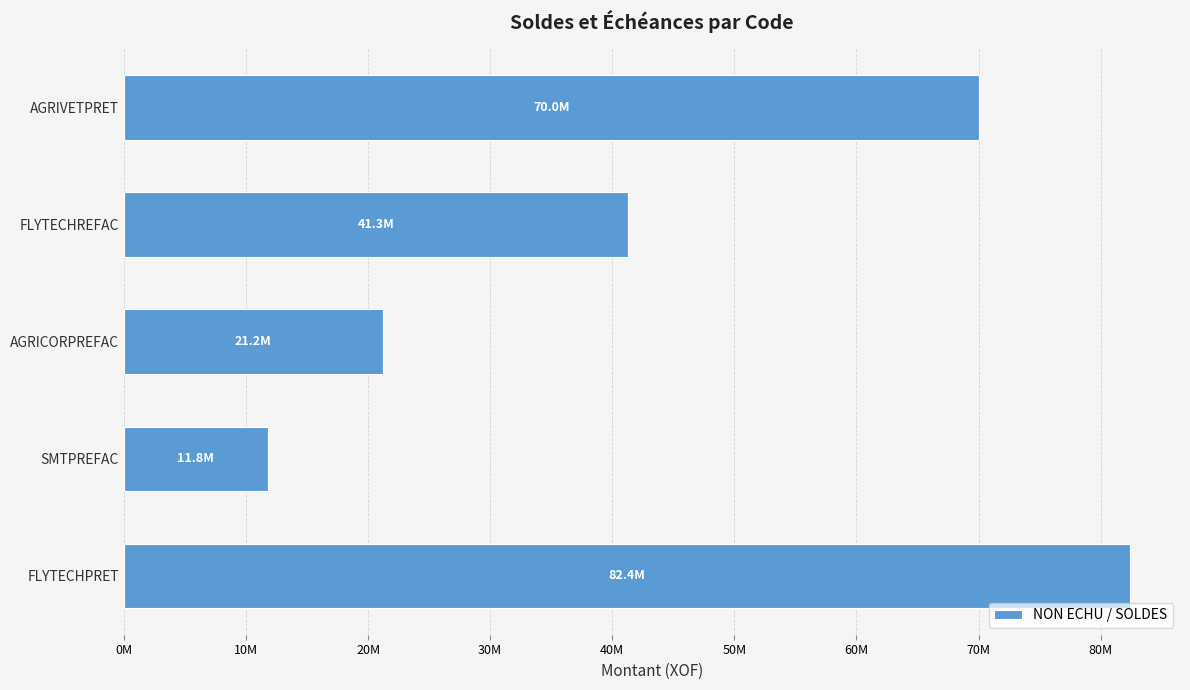

Does the chart contain any negative values?

No